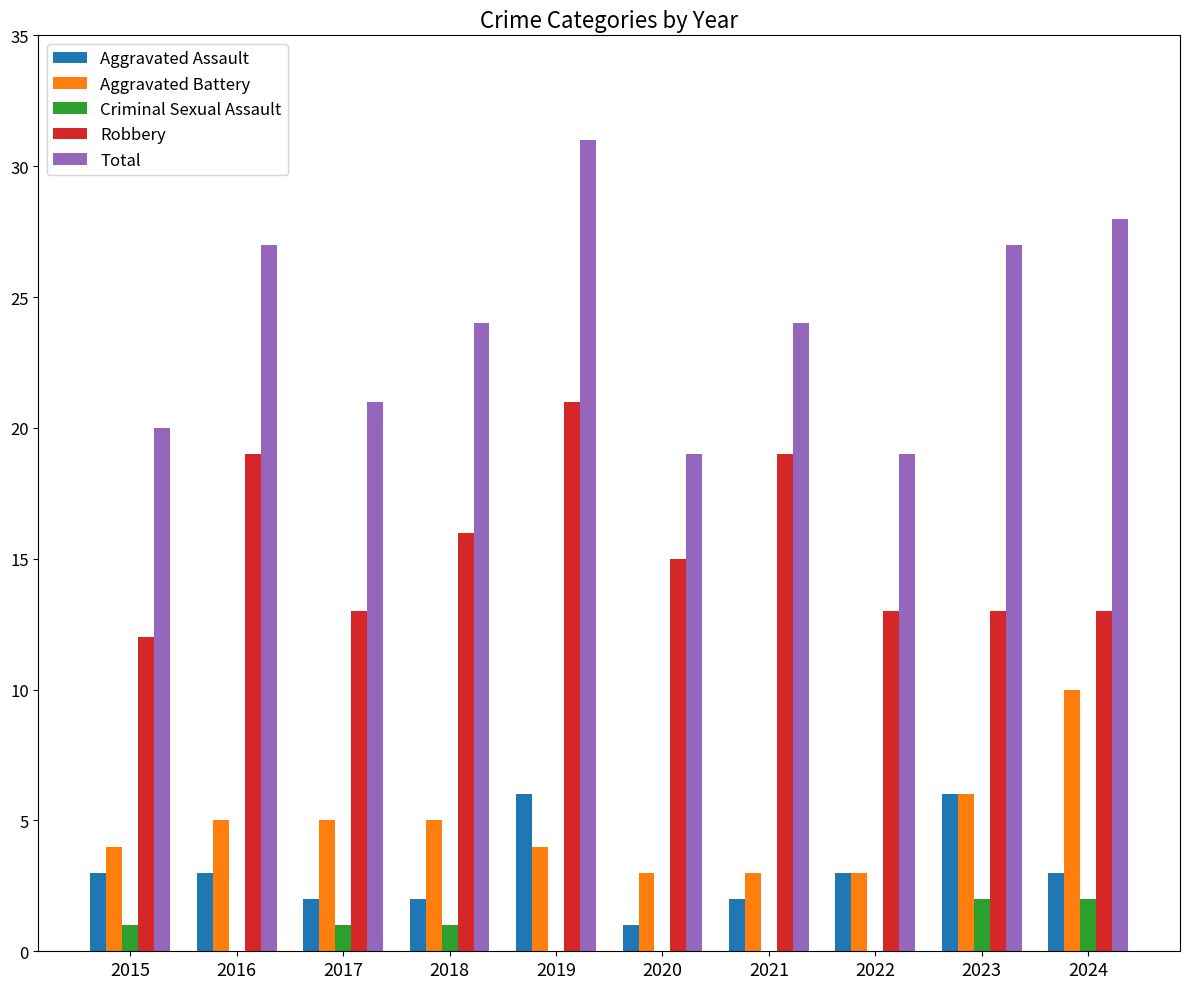

Does the chart contain stacked bars?

No